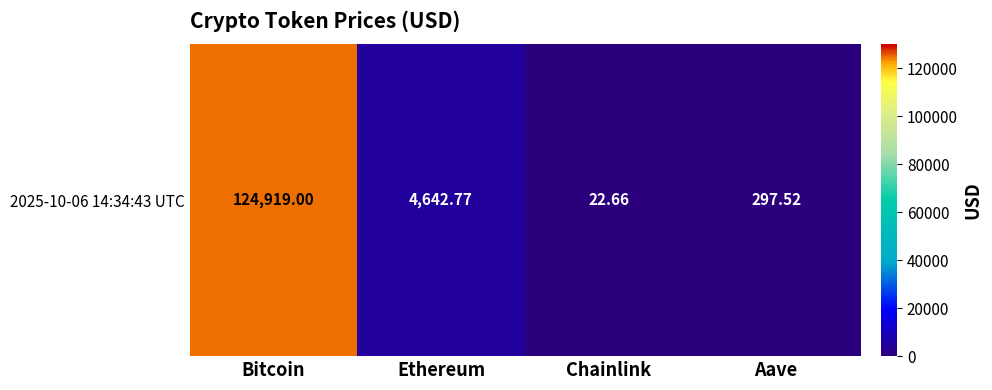

Read the value at Chainlink.

22.7